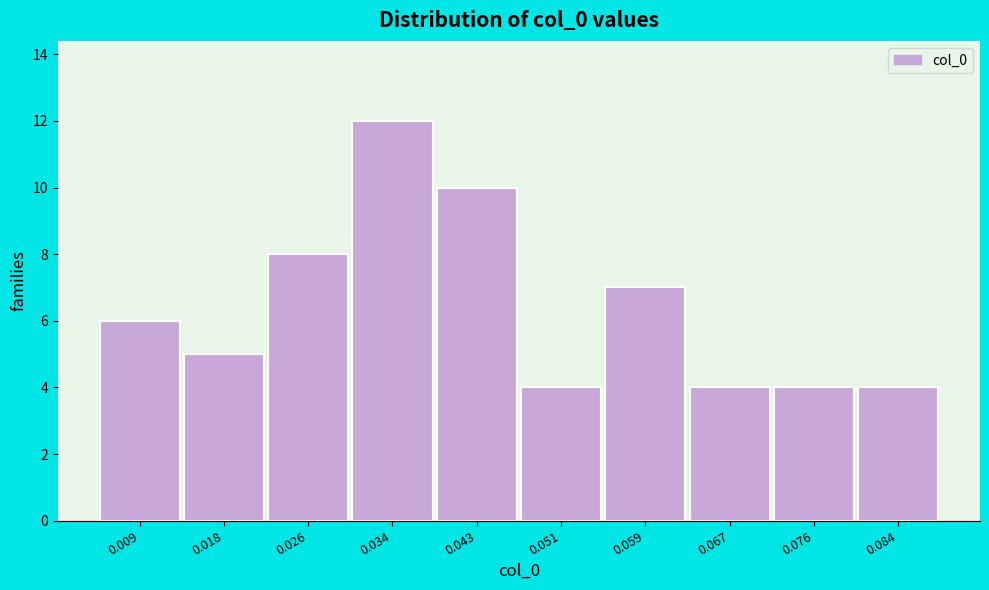

Reading right to left, list all the values displayed in this chart.

0.084=4	0.076=4	0.067=4	0.059=7	0.051=4	0.043=10	0.034=12	0.026=8	0.018=5	0.009=6